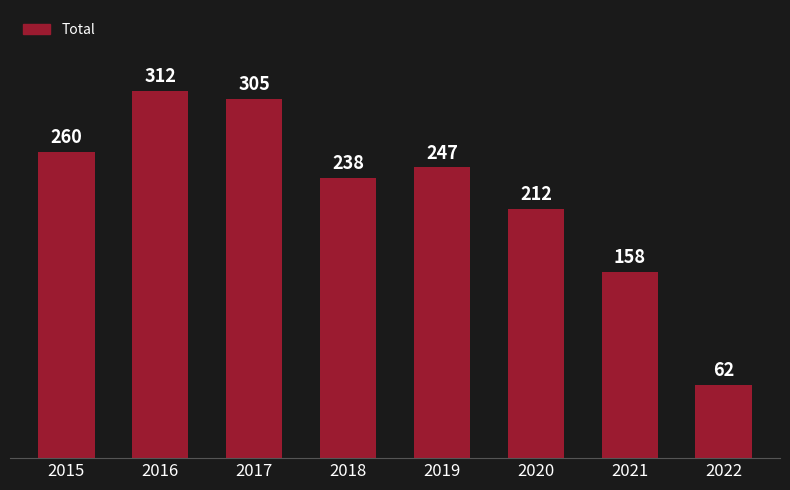

What is the value of the 8th bar from the left?

62